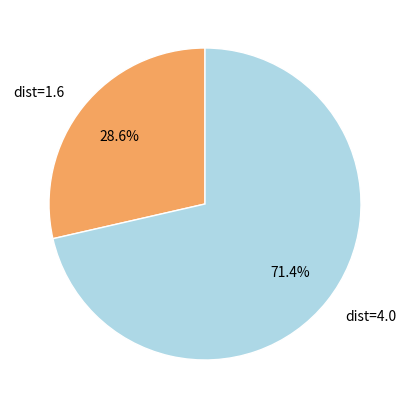

What portion of the pie excludes dist=4.0?

28.6%